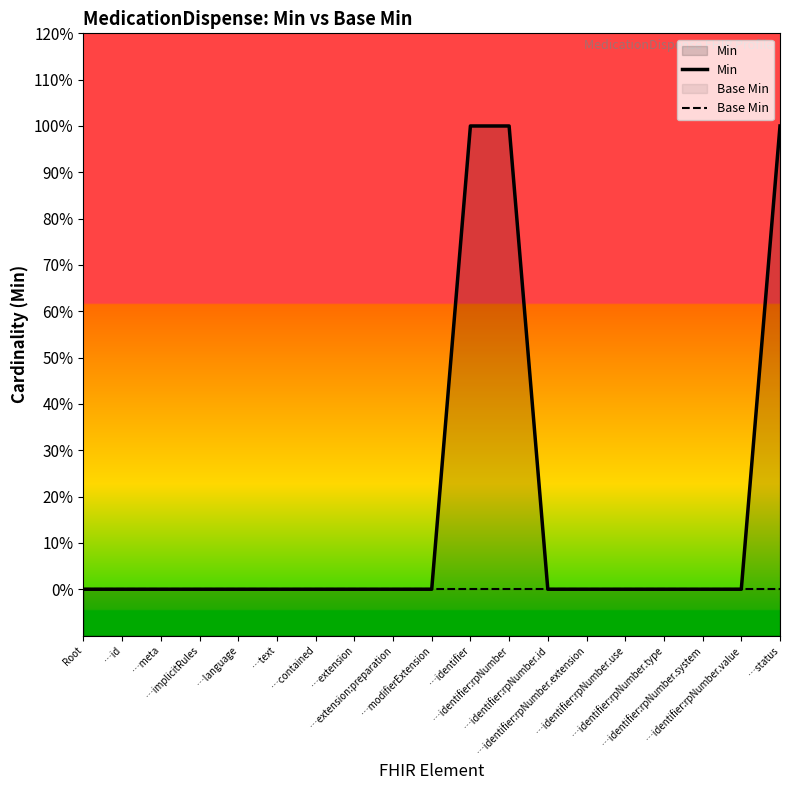

The value of Base Min at …extension:preparation is 0. True or false?

True